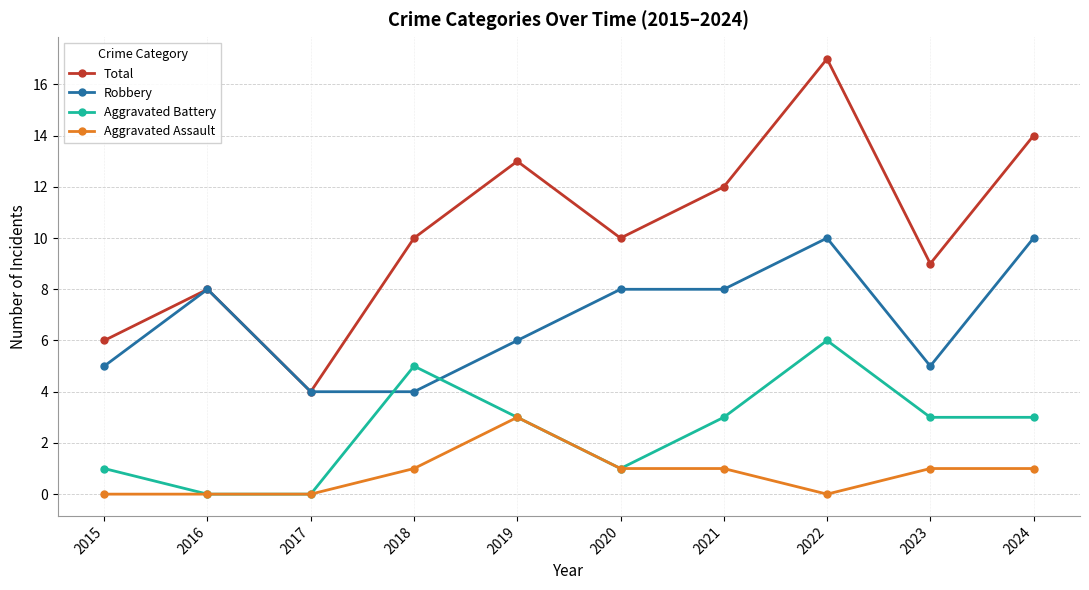

How many lines are shown in the chart?

4